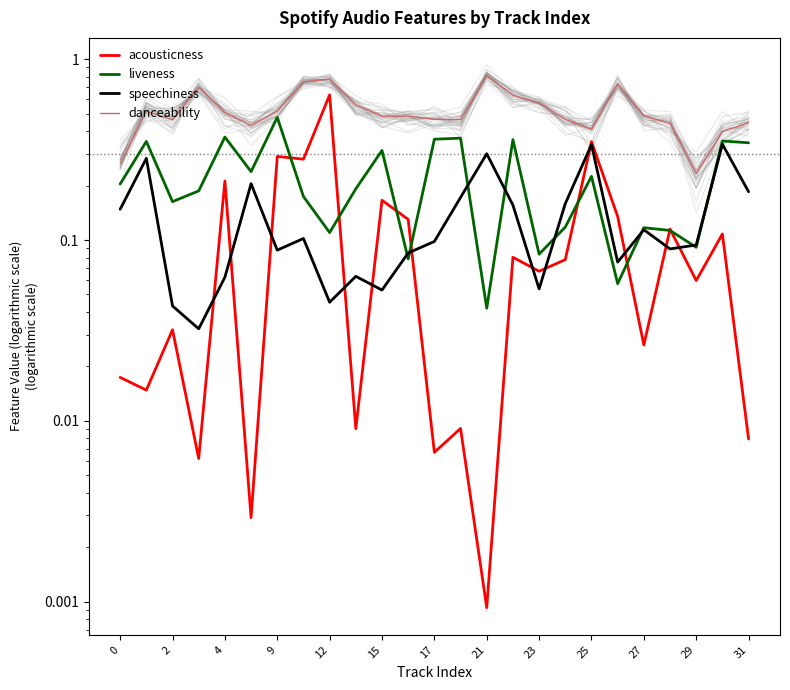

What is the difference between the highest and lowest values at 13?

0.5